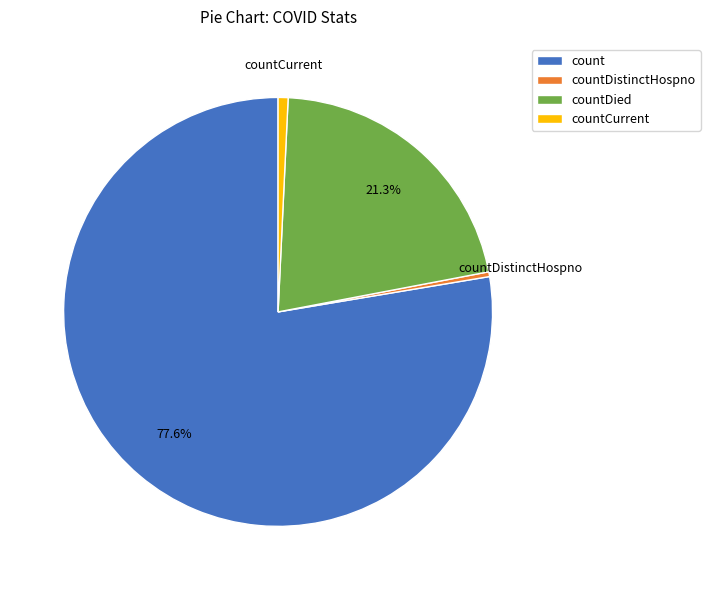

Which category has the biggest portion of the pie?

count